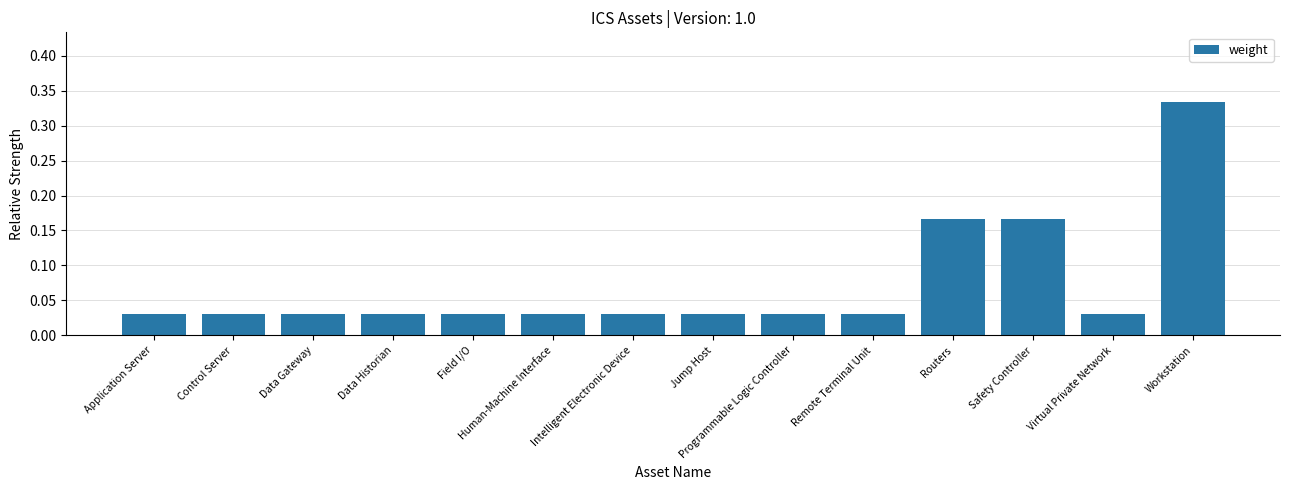

What is the change in value from Intelligent Electronic Device to Workstation?

+0.3